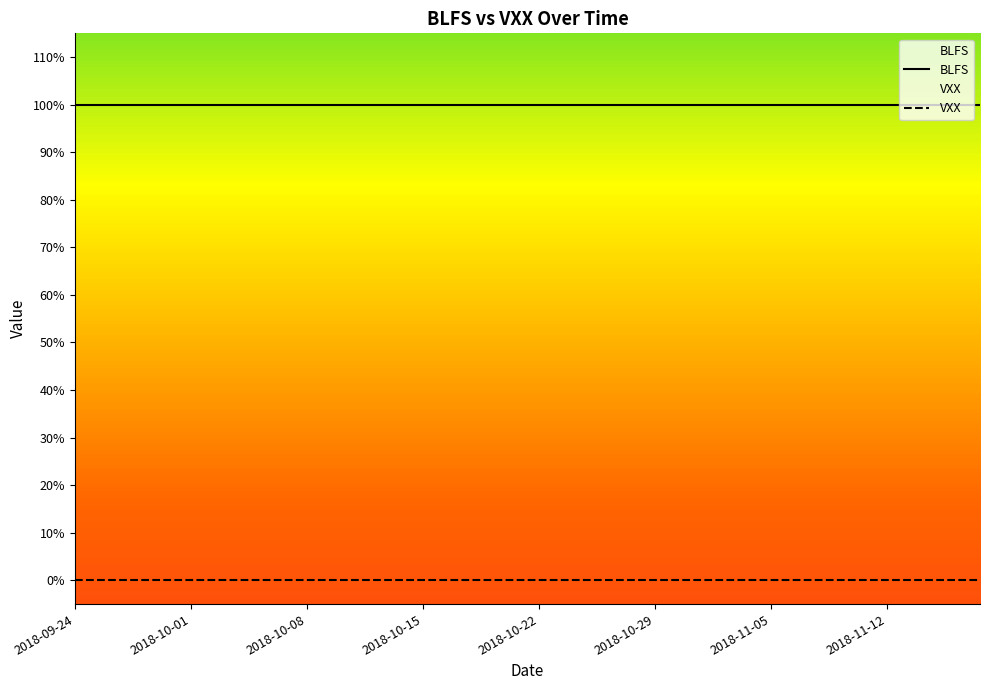

At which category is the sum across all series the highest?

2018-09-24